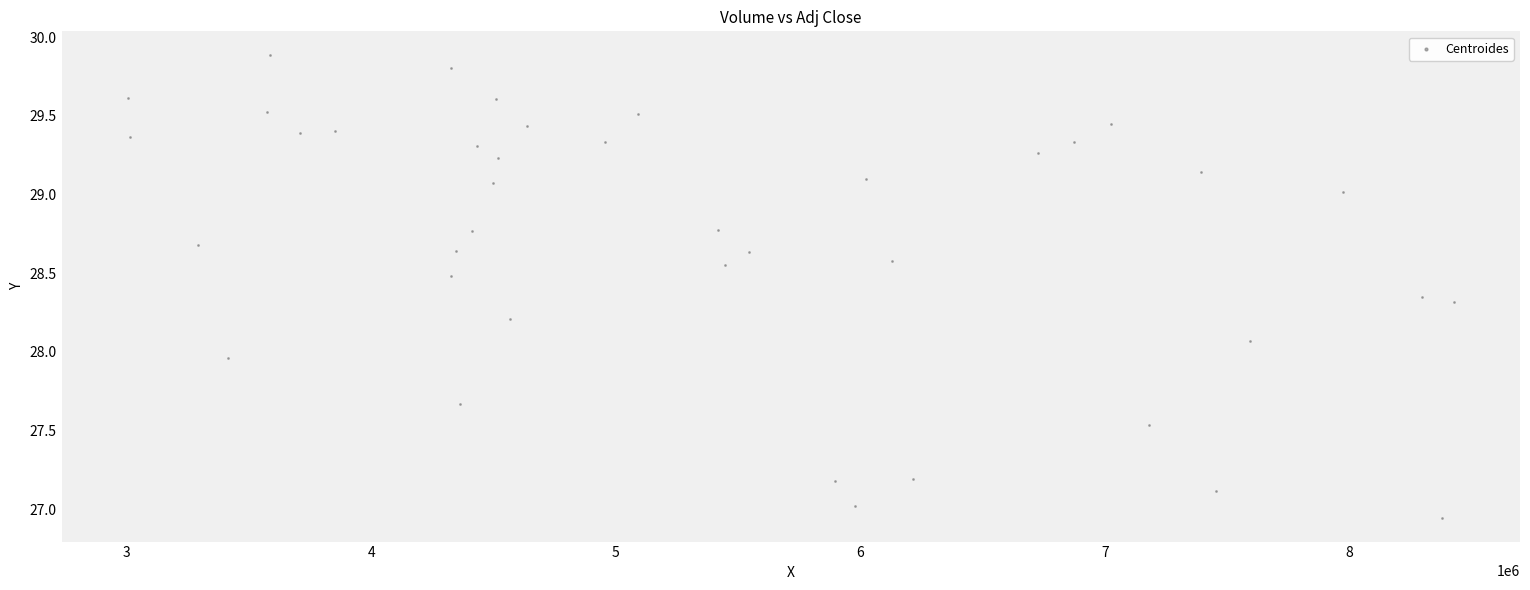

What is the range of X values (max minus min)?

5421100.0